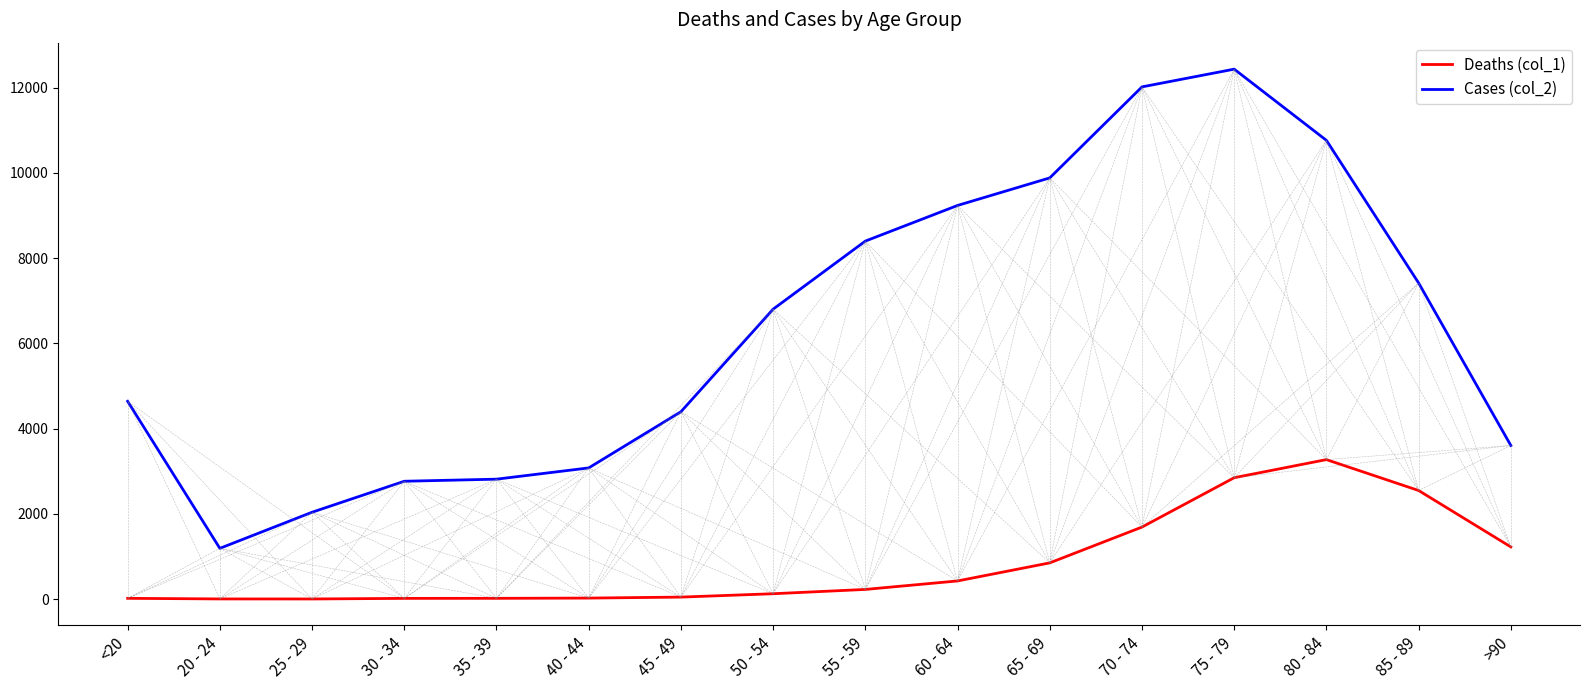

True or false: Cases (col_2) and Deaths (col_1) cross at least once.

False